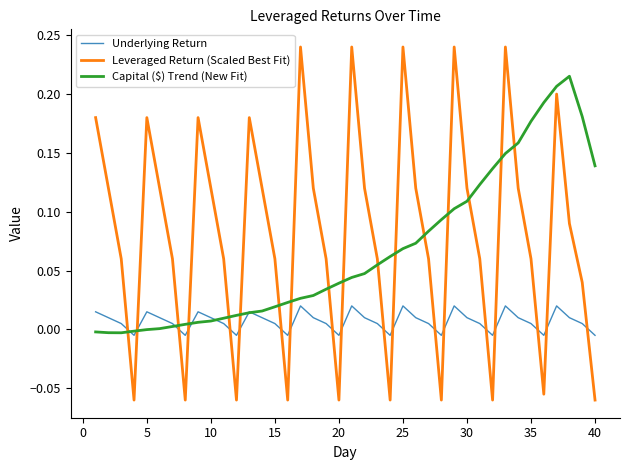

Which series ends up on top after the final intersection of Leveraged Return (Scaled Best Fit) and Capital ($) Trend (New Fit)?

Capital ($) Trend (New Fit)